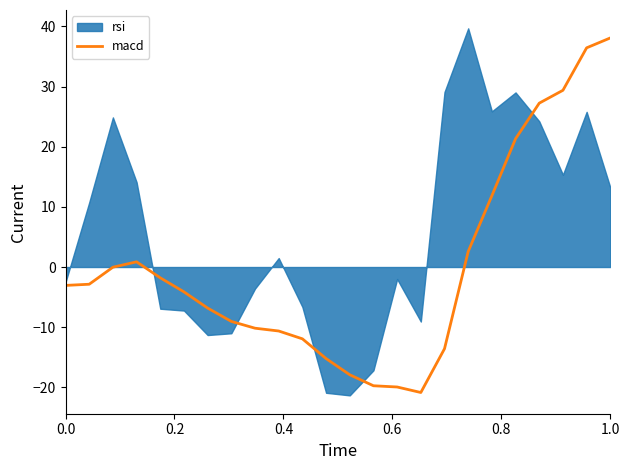

What is the maximum value for macd?

38.1